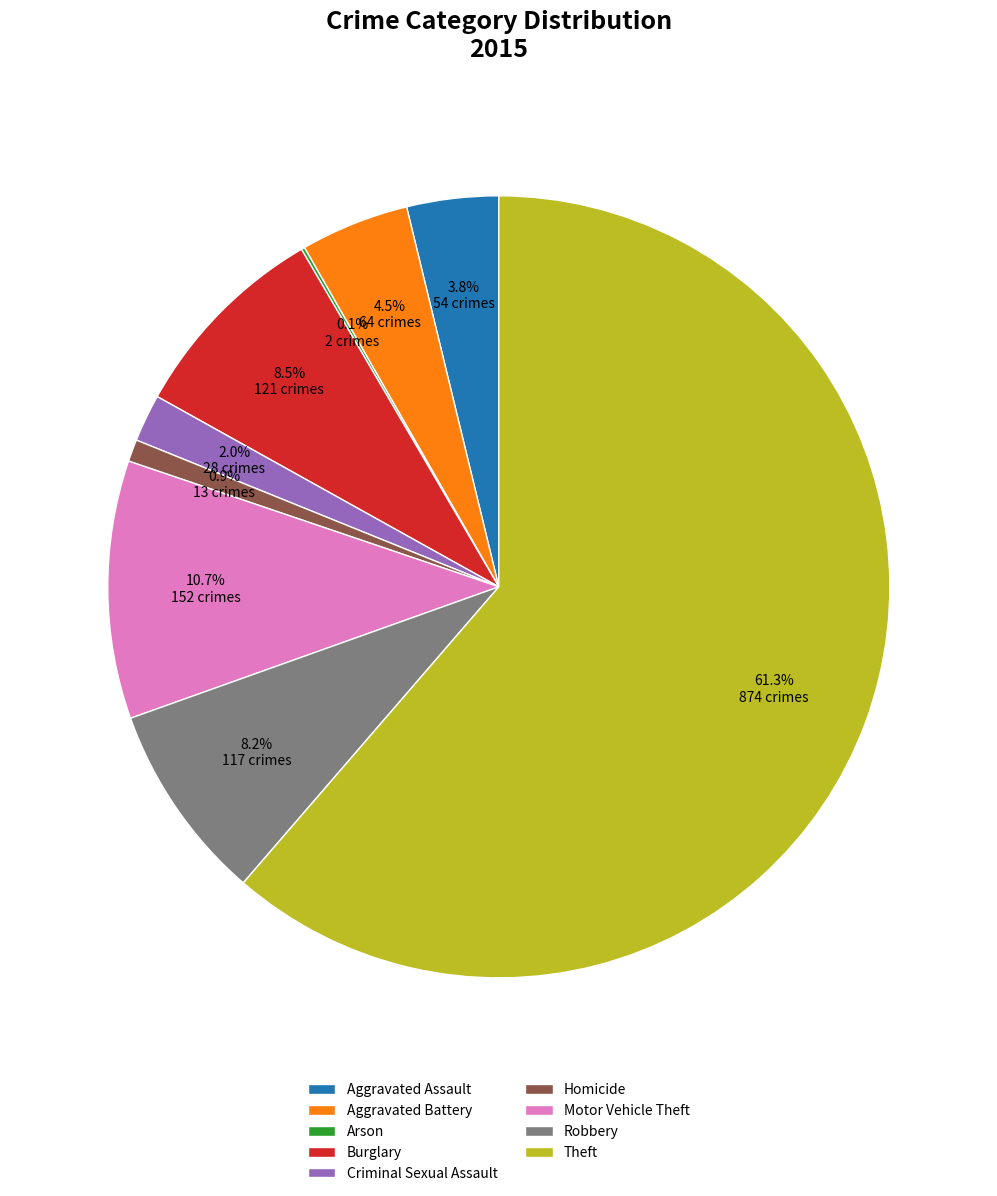

Which slice is the largest?

Theft